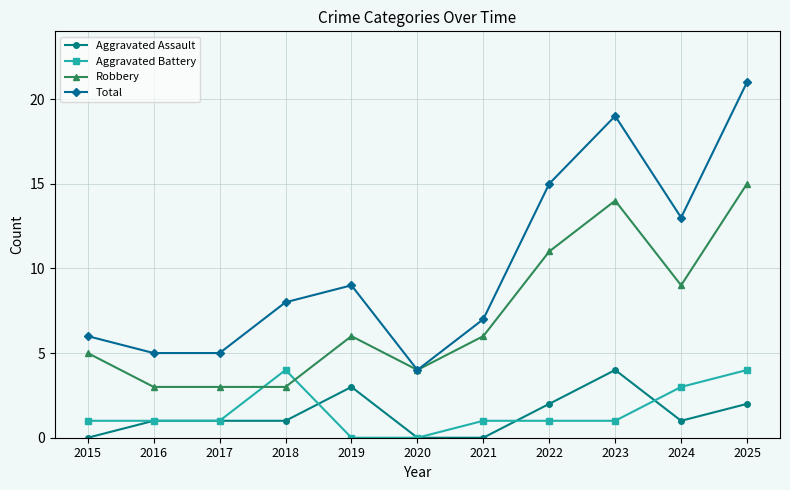

Reading left to right, list all the values displayed in this chart.

Aggravated Assault: 0	1	1	1	3	0	0	2	4	1	2
Aggravated Battery: 1	1	1	4	0	0	1	1	1	3	4
Robbery: 5	3	3	3	6	4	6	11	14	9	15
Total: 6	5	5	8	9	4	7	15	19	13	21